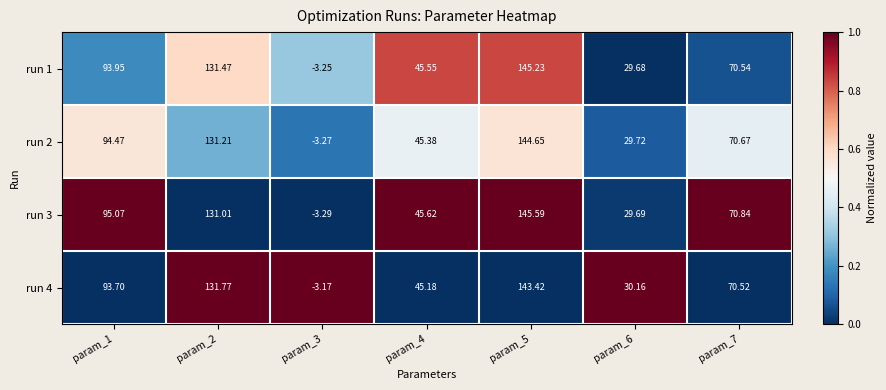

Is the value of run 1 at param_4 greater than the value of run 2 at param_4?

Yes